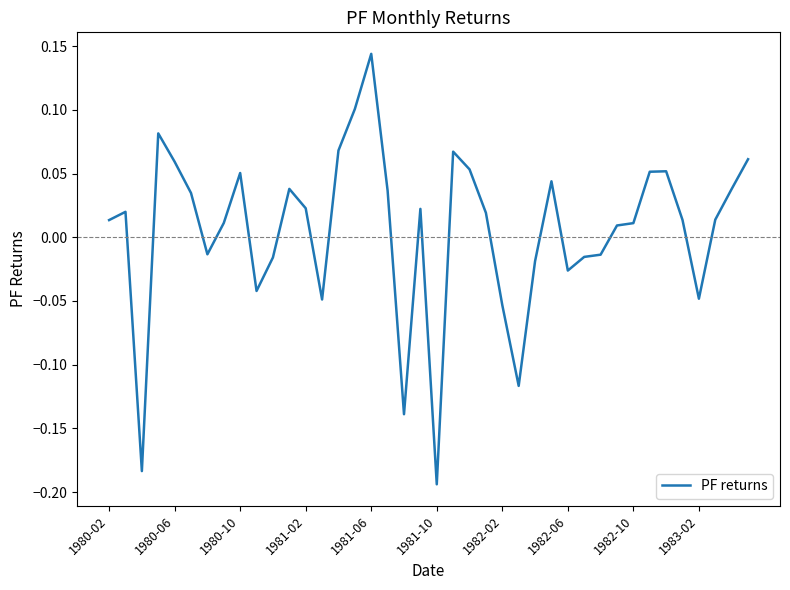

What is the difference between the maximum and minimum values?

0.3